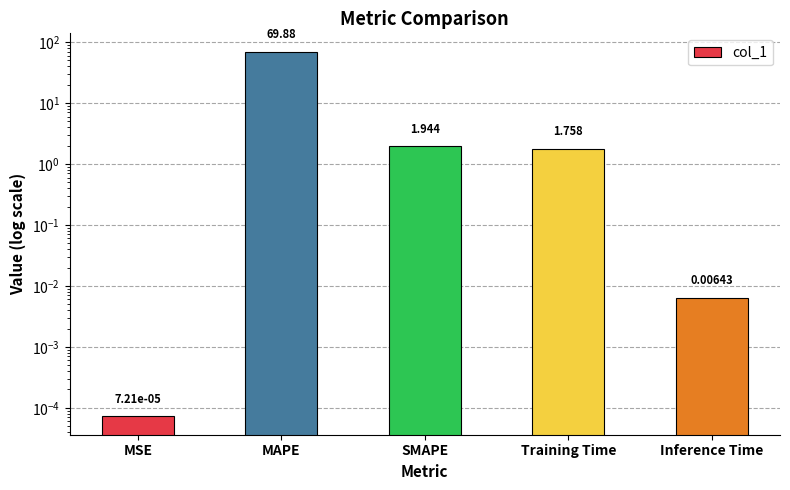

List the labels in order of value, largest first.

MAPE, SMAPE, Training Time, Inference Time, MSE